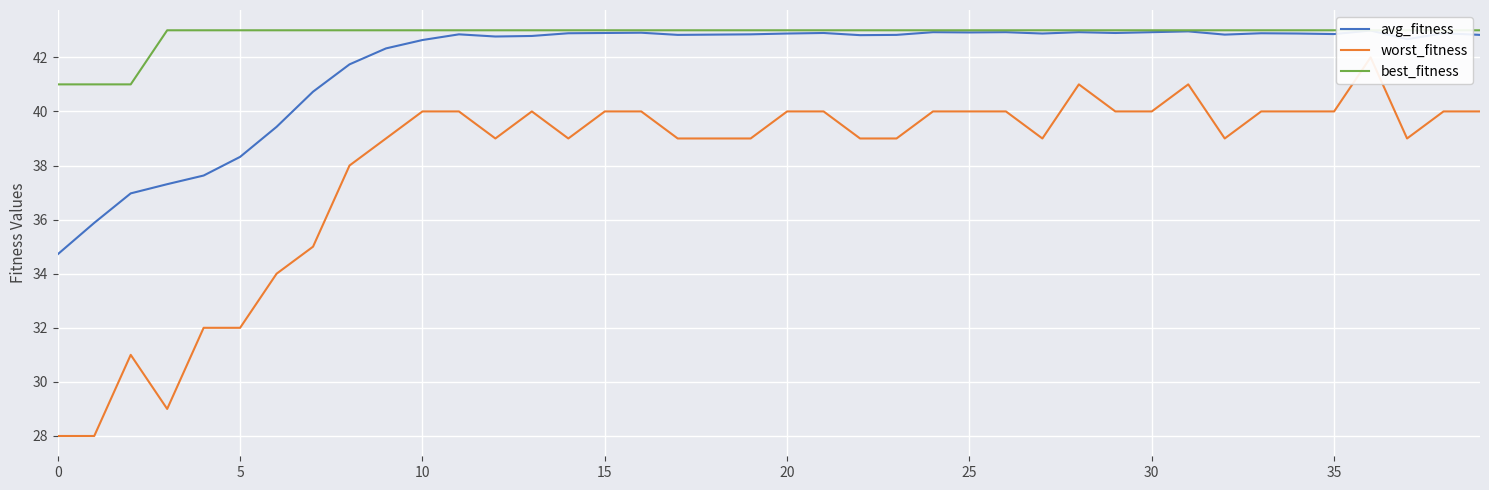

True or false: avg_fitness has more than 1 points higher than both neighbors.

True